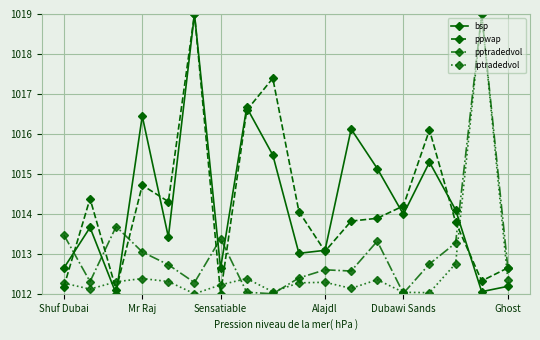

What is the sum of all pptradedvol values?

18235.5